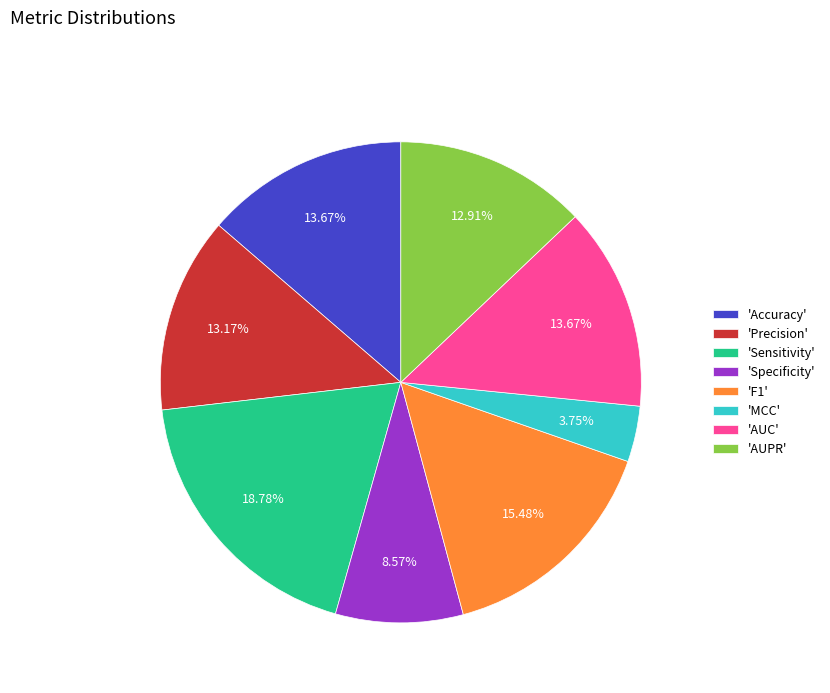

Which has a higher value, 'Accuracy' or 'Sensitivity'?

'Sensitivity'